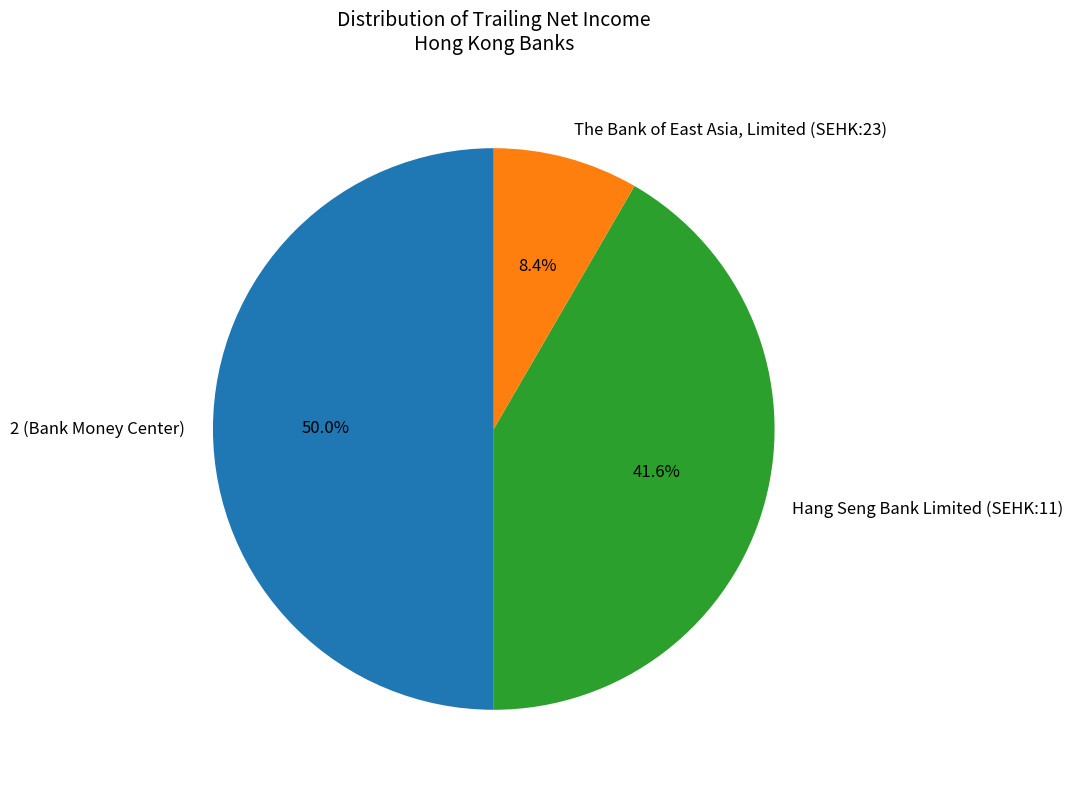

How many slices are in this pie chart?

3